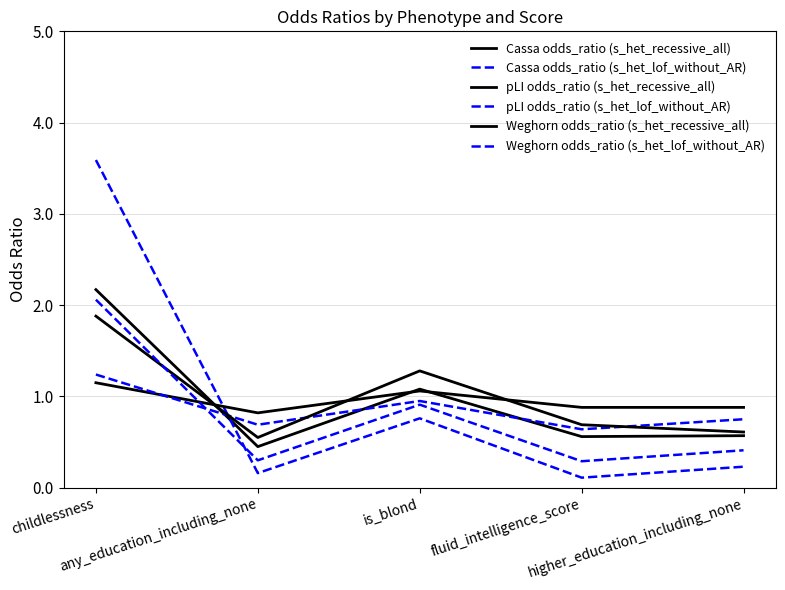

What is the label of the 1st point from the right?

higher_education_including_none